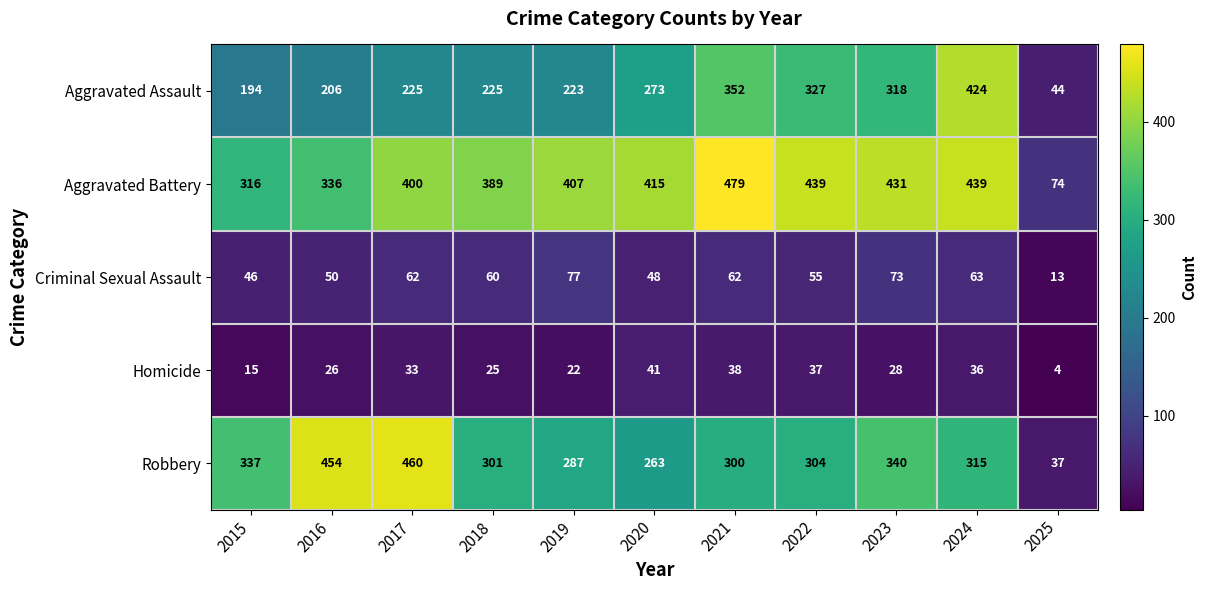

Which series has the widest spread of values?

Robbery